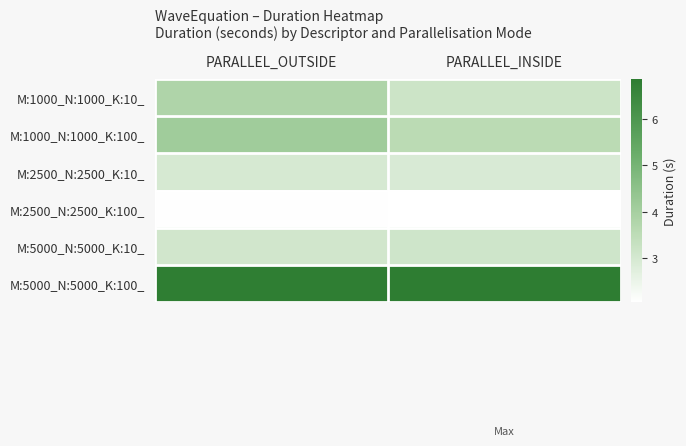

Reading left to right, extract all data points from this chart.

M:1000_N:1000_K:10_: PARALLEL_OUTSIDE=3.8	PARALLEL_INSIDE=3.2
M:1000_N:1000_K:100_: PARALLEL_OUTSIDE=4.1	PARALLEL_INSIDE=3.6
M:2500_N:2500_K:10_: PARALLEL_OUTSIDE=3.0	PARALLEL_INSIDE=2.9
M:2500_N:2500_K:100_: PARALLEL_OUTSIDE=2.1	PARALLEL_INSIDE=2.1
M:5000_N:5000_K:10_: PARALLEL_OUTSIDE=3.1	PARALLEL_INSIDE=3.1
M:5000_N:5000_K:100_: PARALLEL_OUTSIDE=6.8	PARALLEL_INSIDE=6.9